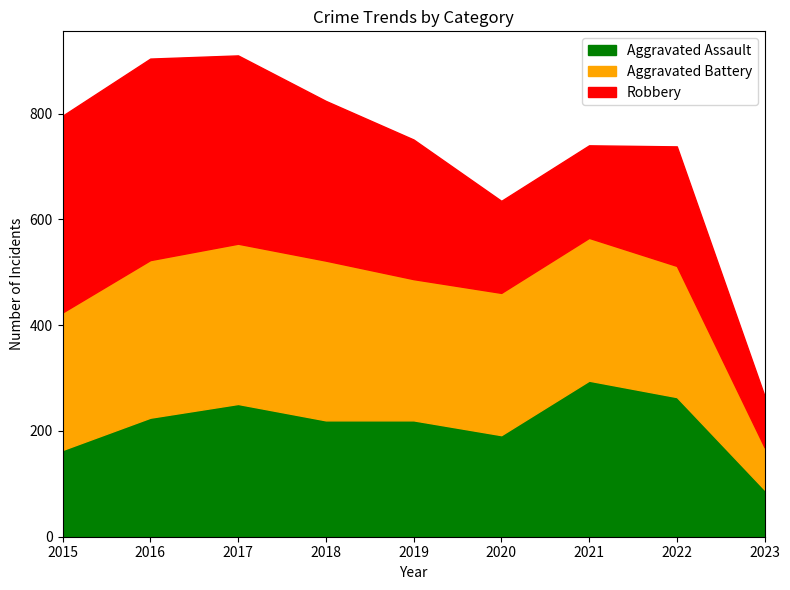

What is the difference between the Aggravated Battery values at 2020 and 2019?

2